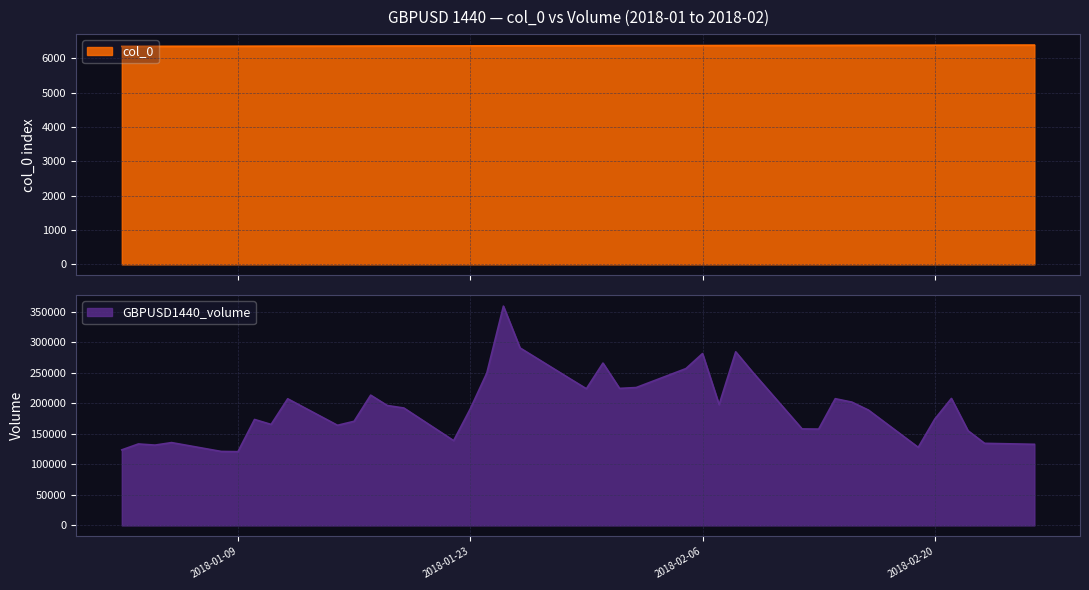

Which series changed the most between 2018-02-08 and 2018-02-19?

GBPUSD1440_volume